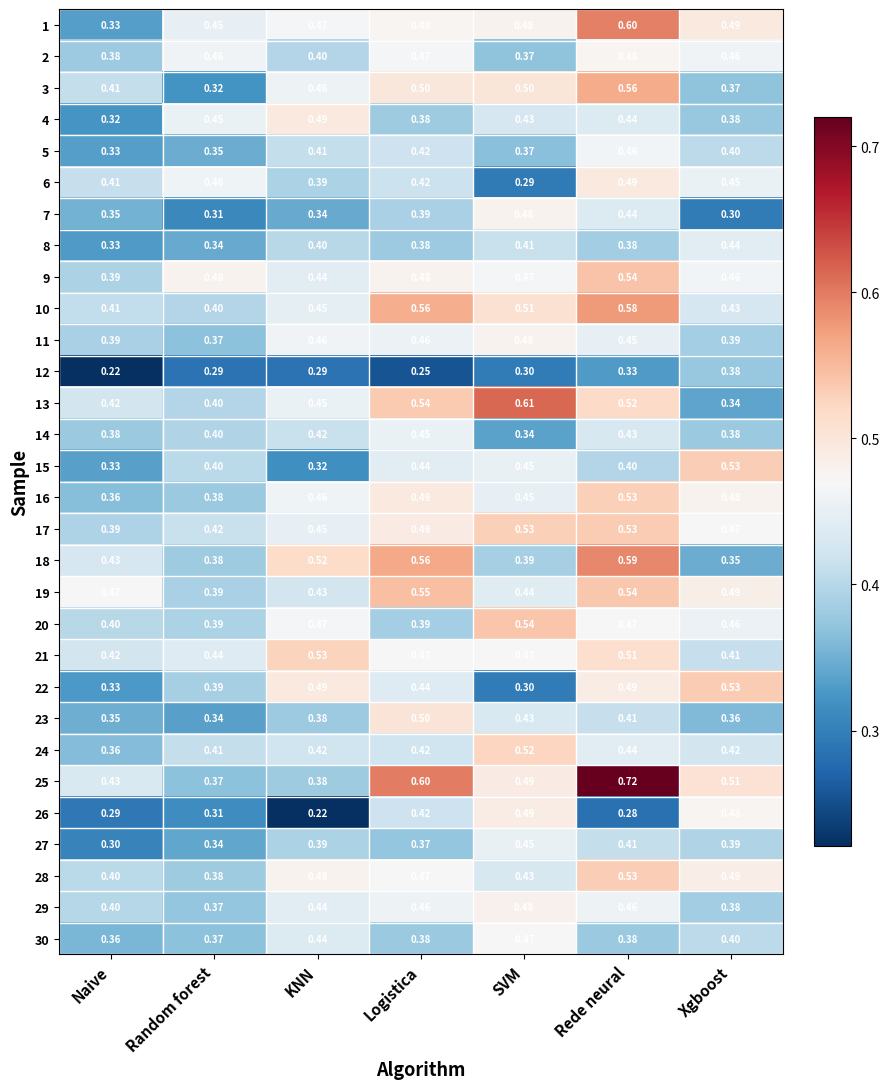

At which category is the sum across all series the highest?

Rede neural